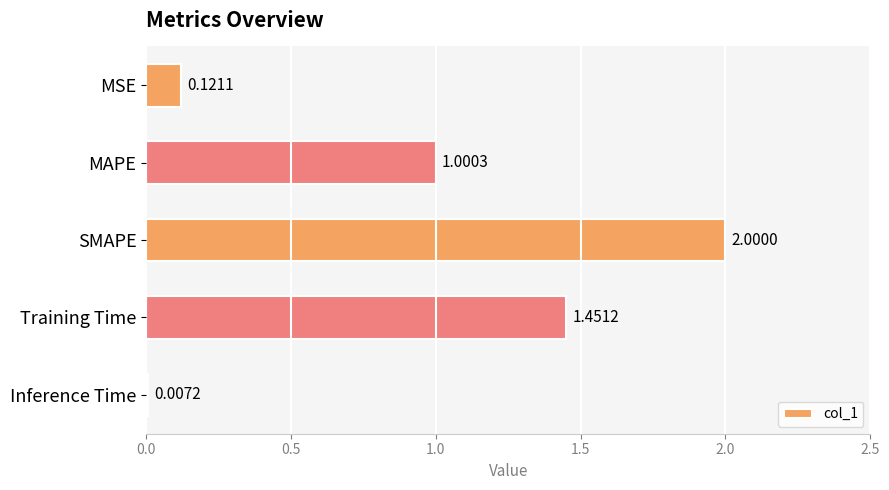

Which category has the highest value across all series?

SMAPE